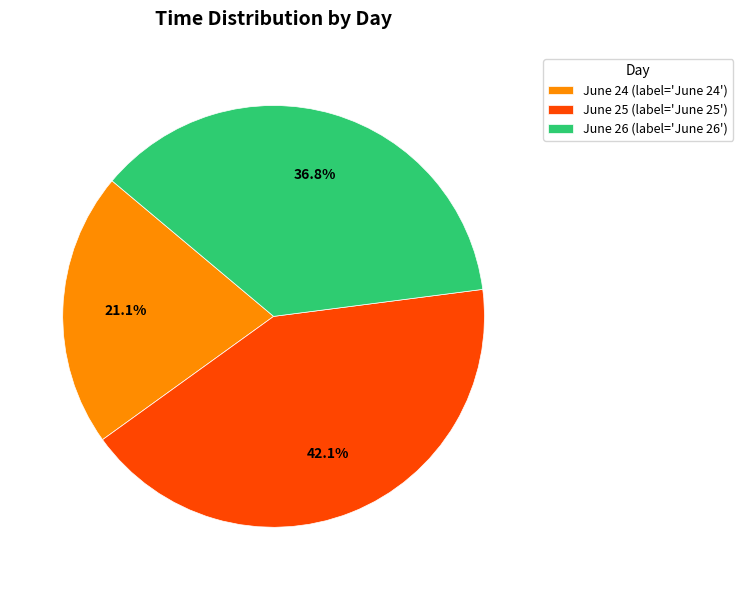

Count the number of slices in the pie.

3